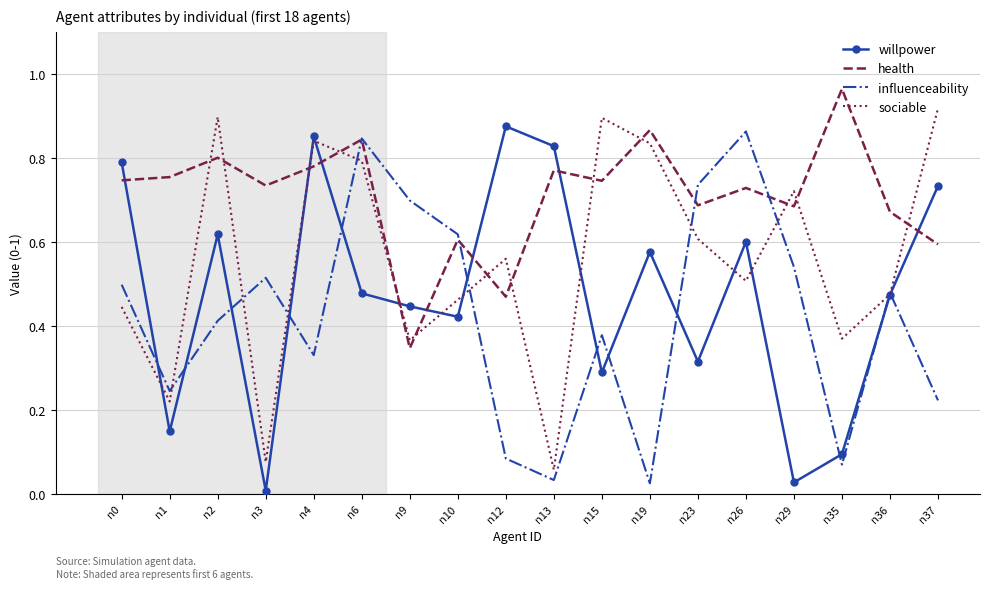

At which label does health reach its peak?

n35